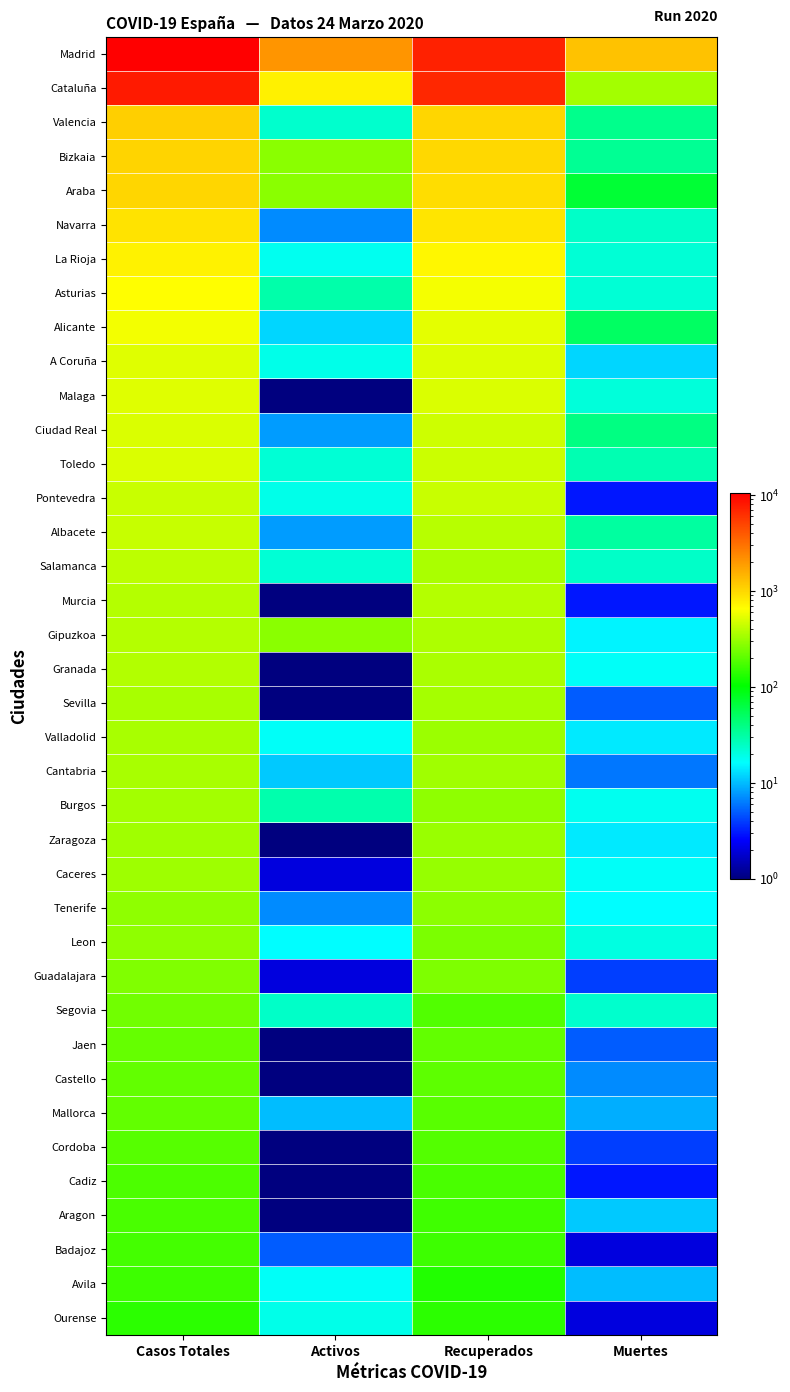

Which series has the largest range (max minus min)?

Madrid